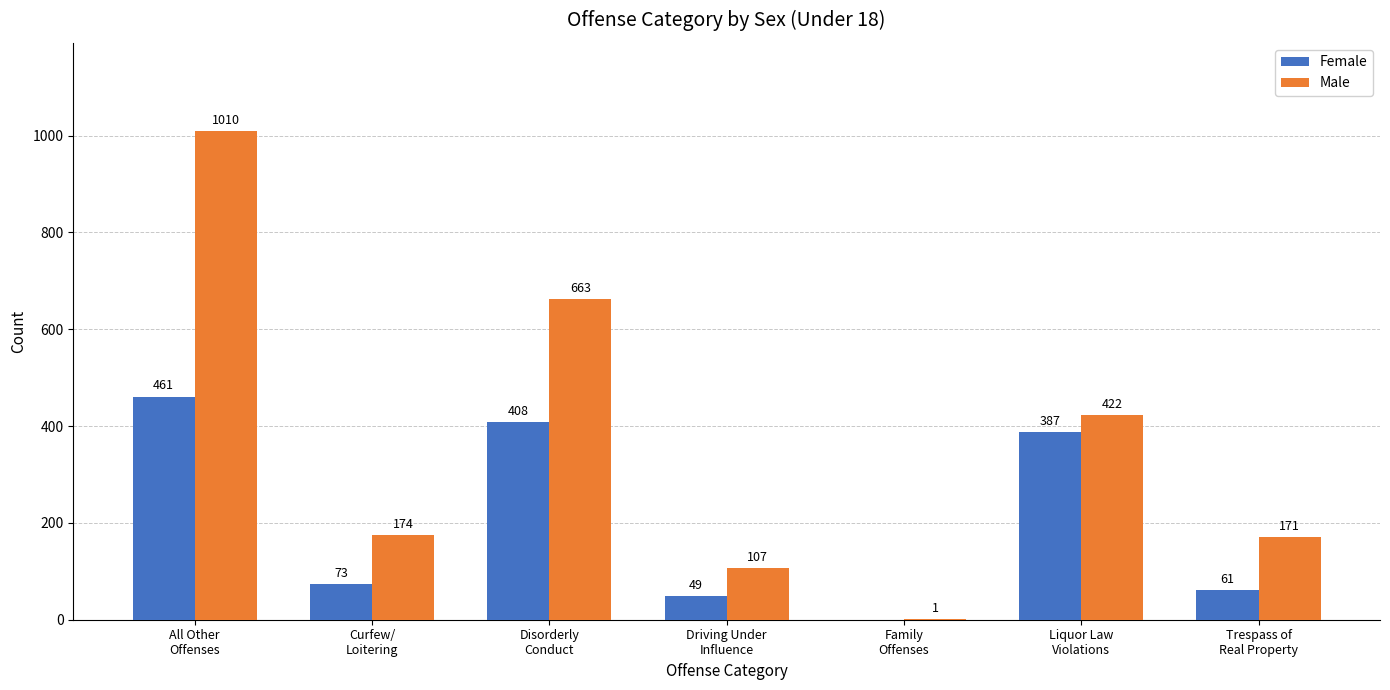

Is it true that Male equals 567 at Liquor Law
Violations?

False